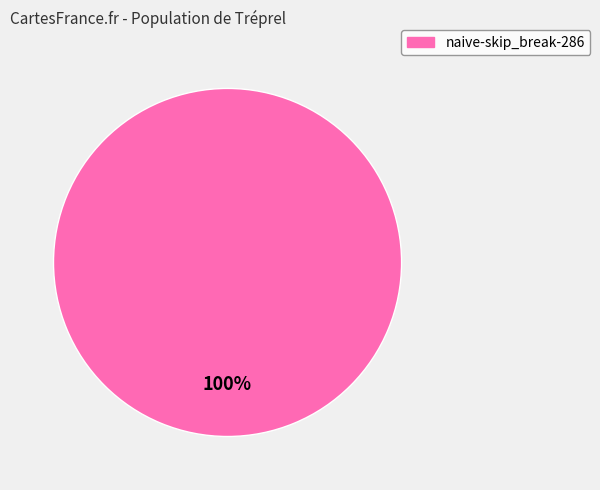

Is there any slice that represents more than half of the pie?

Yes